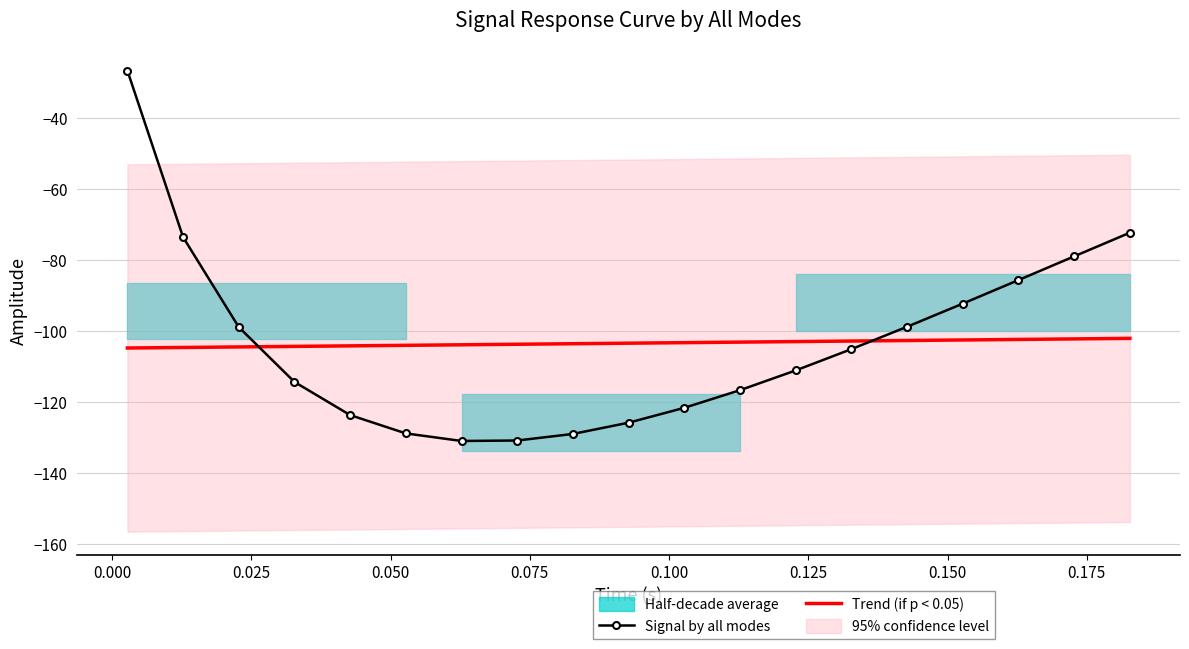

What is the value of the Signal by all modes point at the 6th from the left?

-128.9